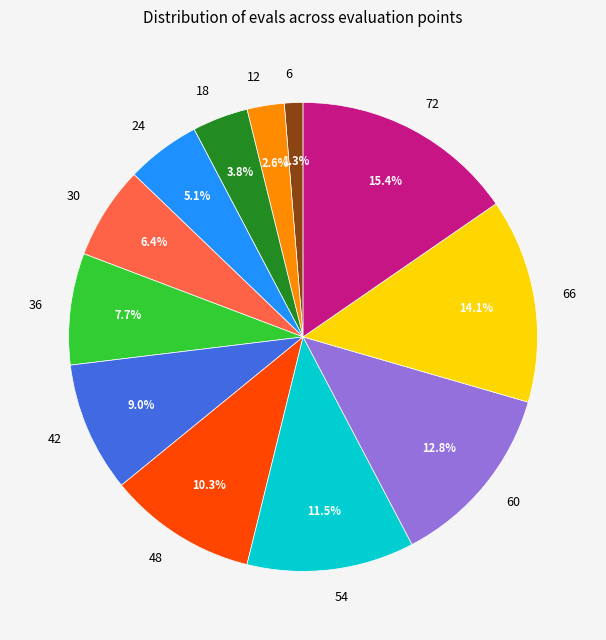

Which has a higher value, 12 or 36?

36